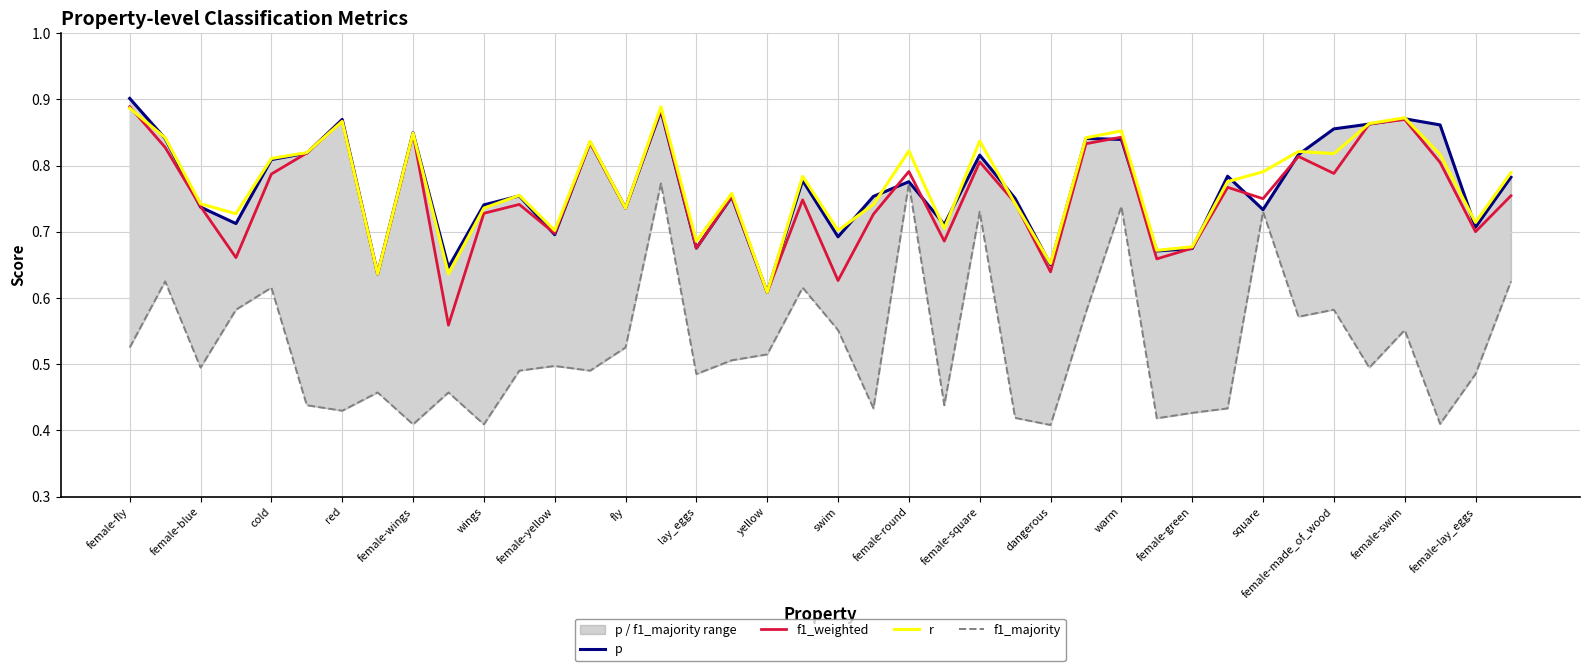

The value of f1_majority at 29 is 0.4. True or false?

True